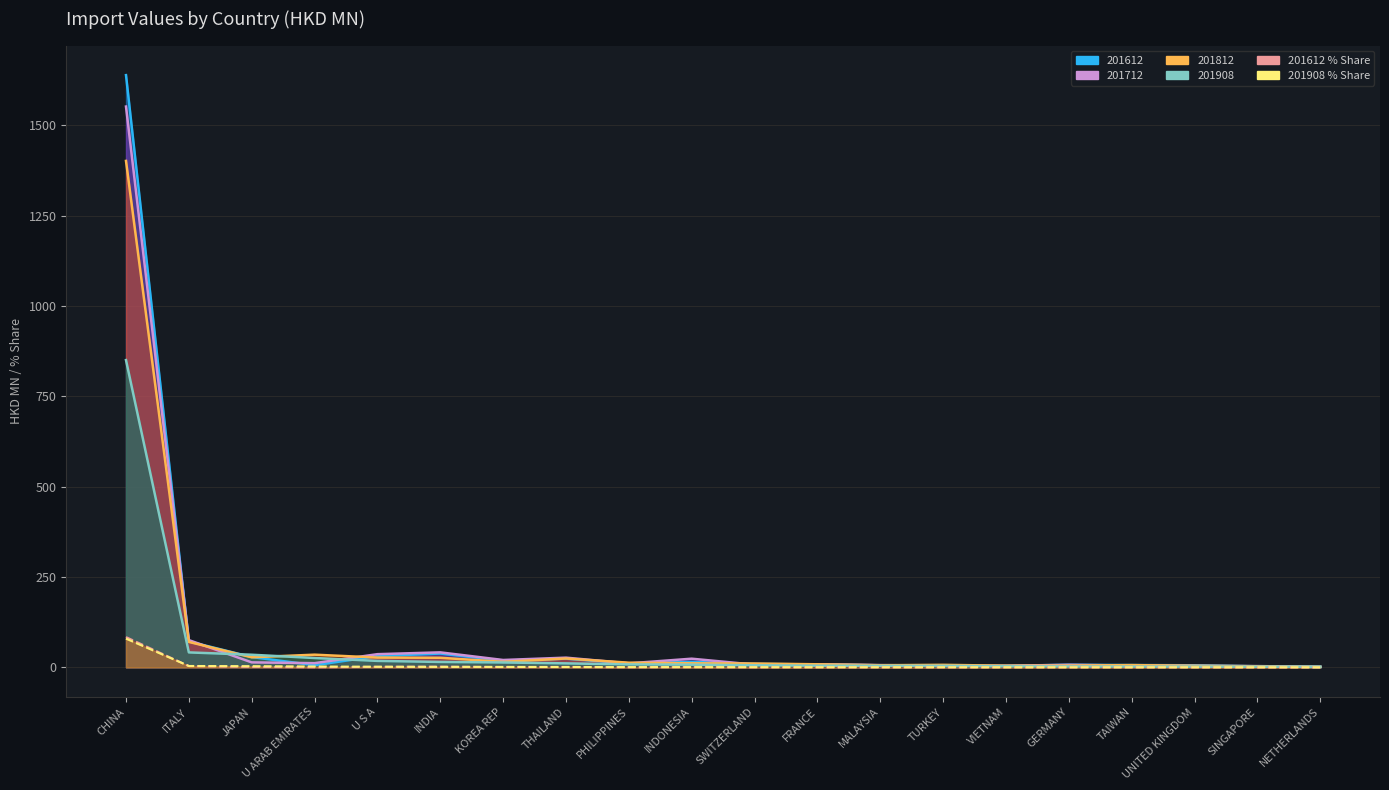

At which category does the chart reach its minimum across all series?

NETHERLANDS